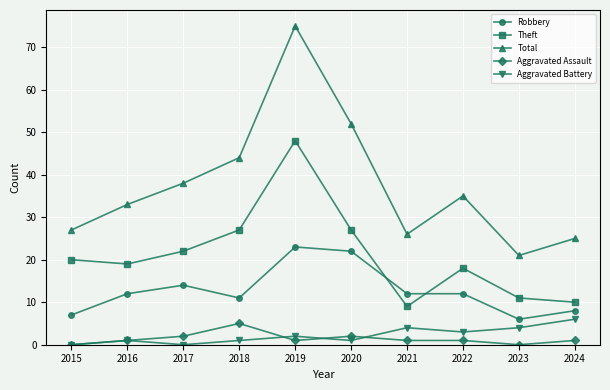

How many distinct data groups are displayed?

5